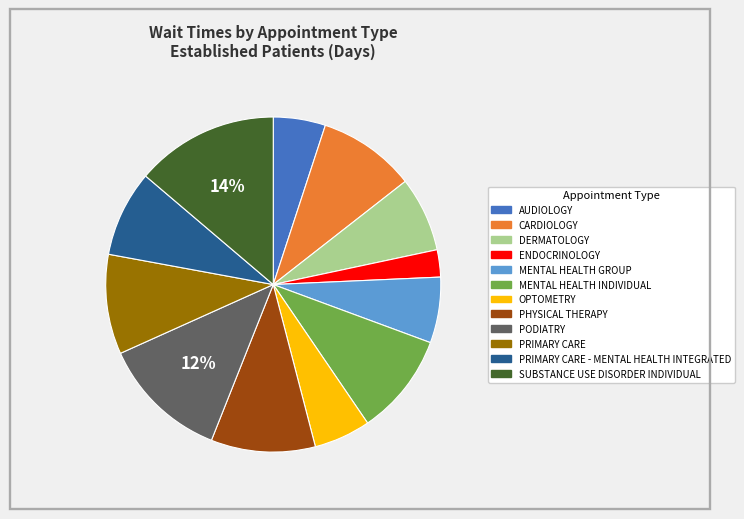

Is there any slice that represents more than half of the pie?

No